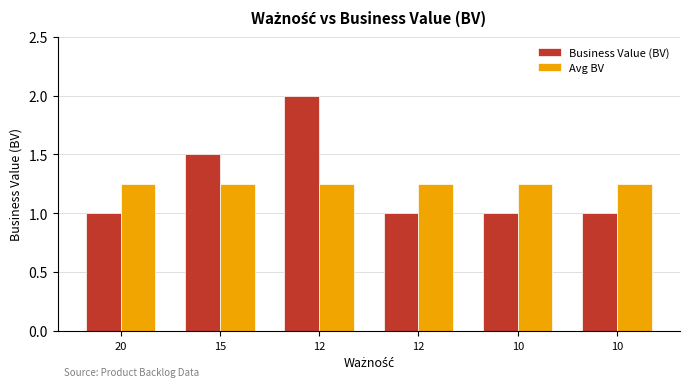

Does the chart contain any negative values?

No